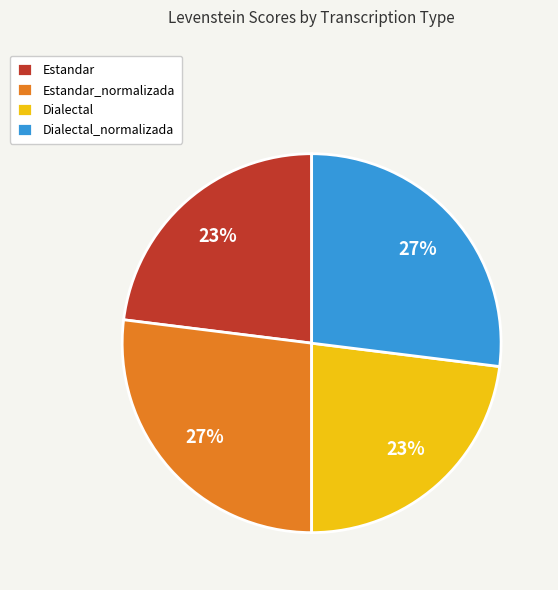

Between Estandar and Estandar_normalizada, which is larger?

Estandar_normalizada